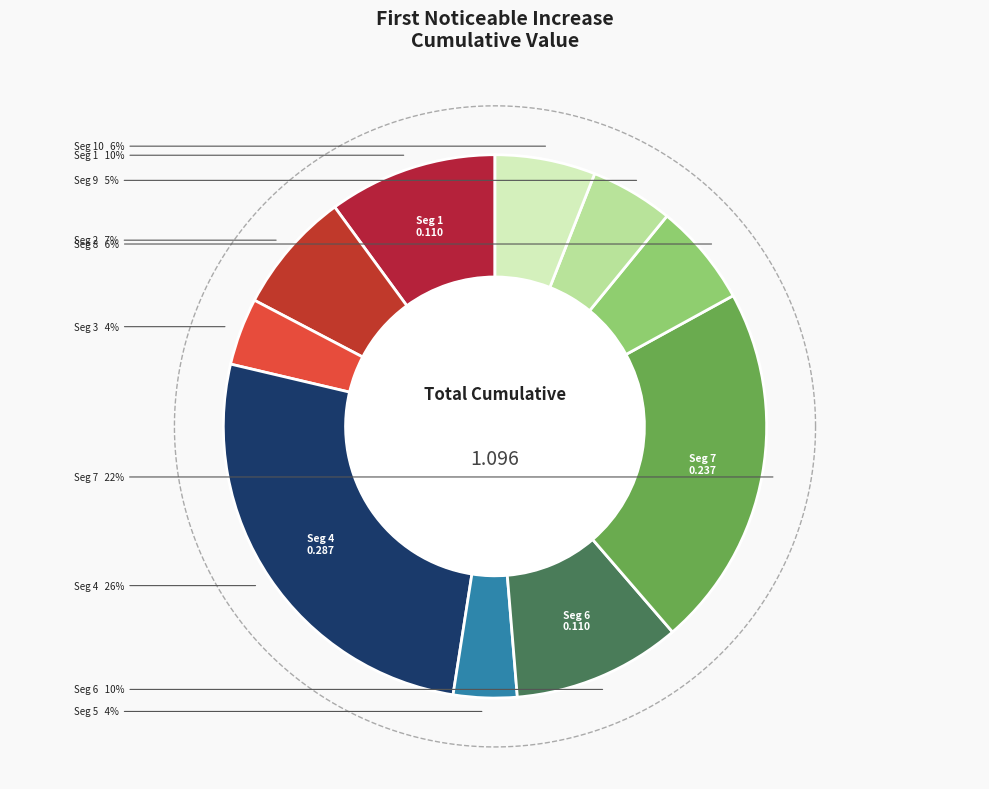

Is there any slice that represents more than half of the pie?

No